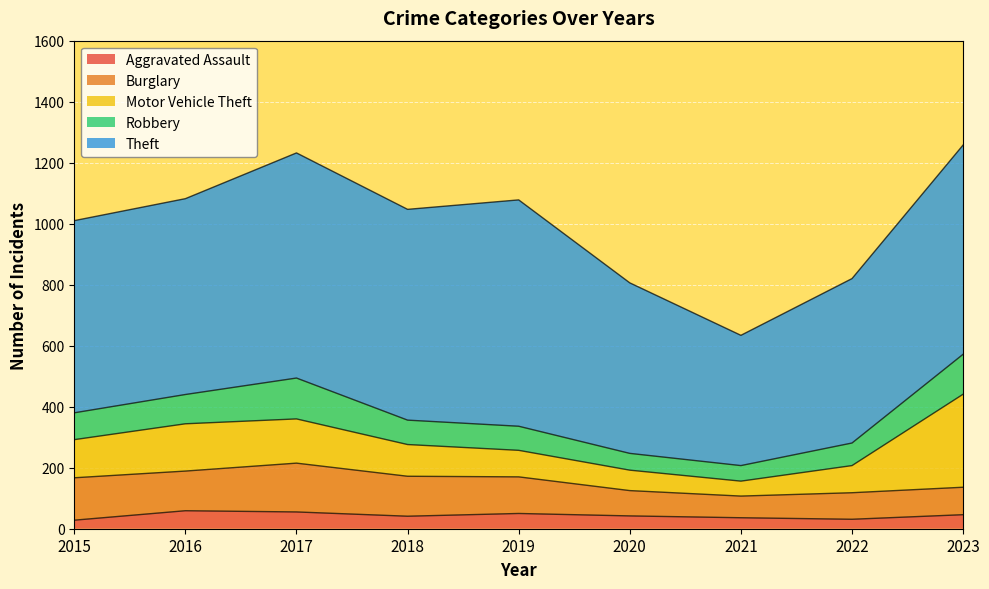

In Motor Vehicle Theft, how many points are higher than both neighbors (excluding endpoints)?

1